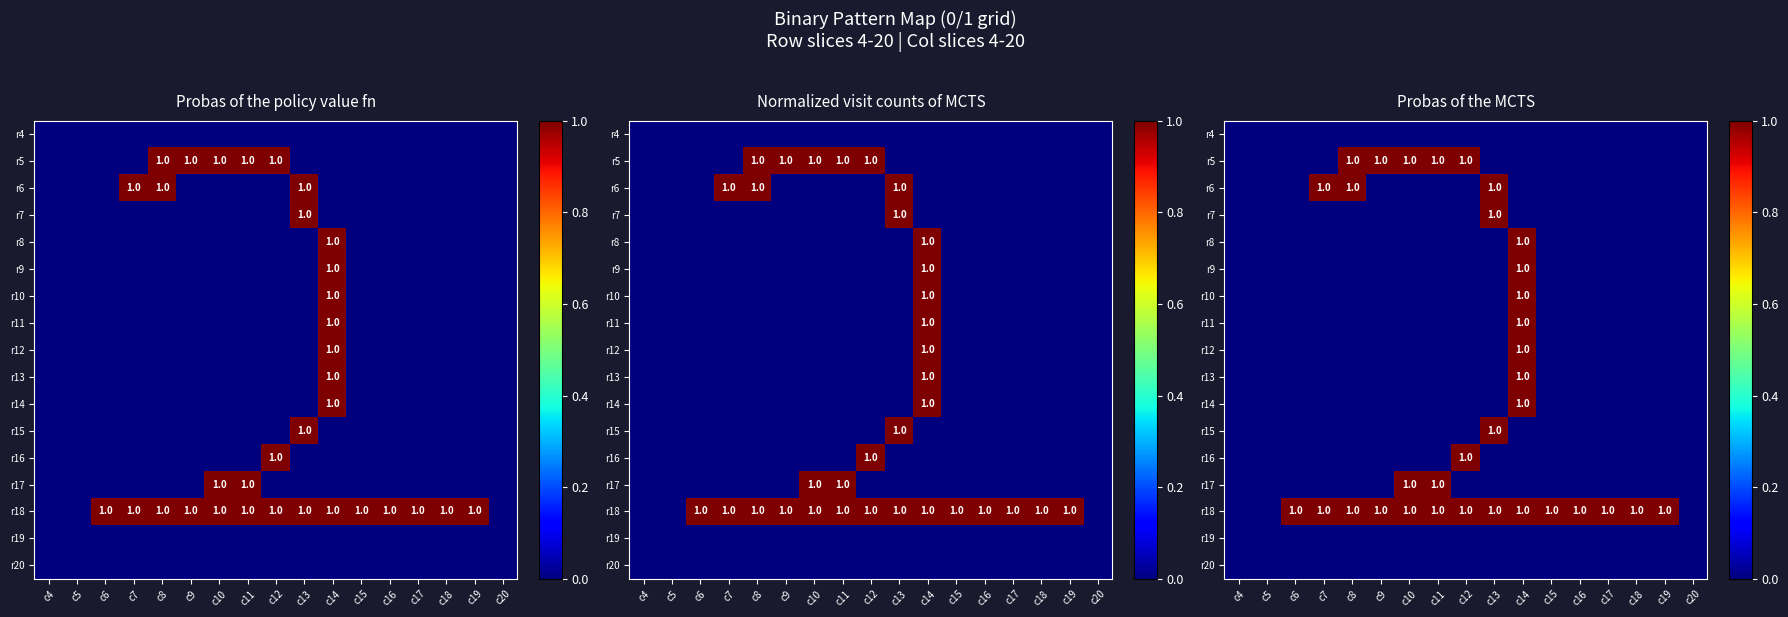

List the labels in order of r19 value, smallest first.

c4, c5, c6, c7, c8, c9, c10, c11, c12, c13, c14, c15, c16, c17, c18, c19, c20